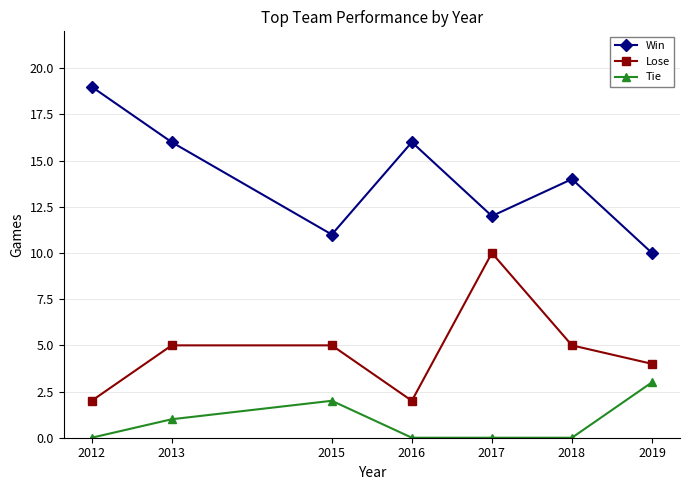

What is the sum of all Lose values?

33